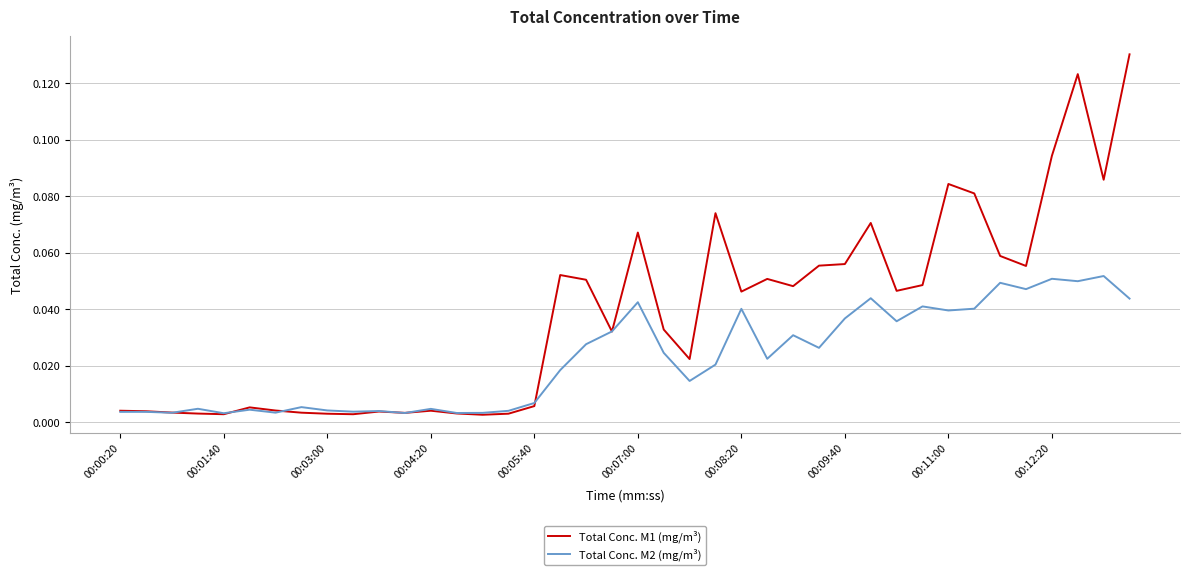

List the series in order of their peak value, highest first.

Total Conc. M1 (mg/m³), Total Conc. M2 (mg/m³)